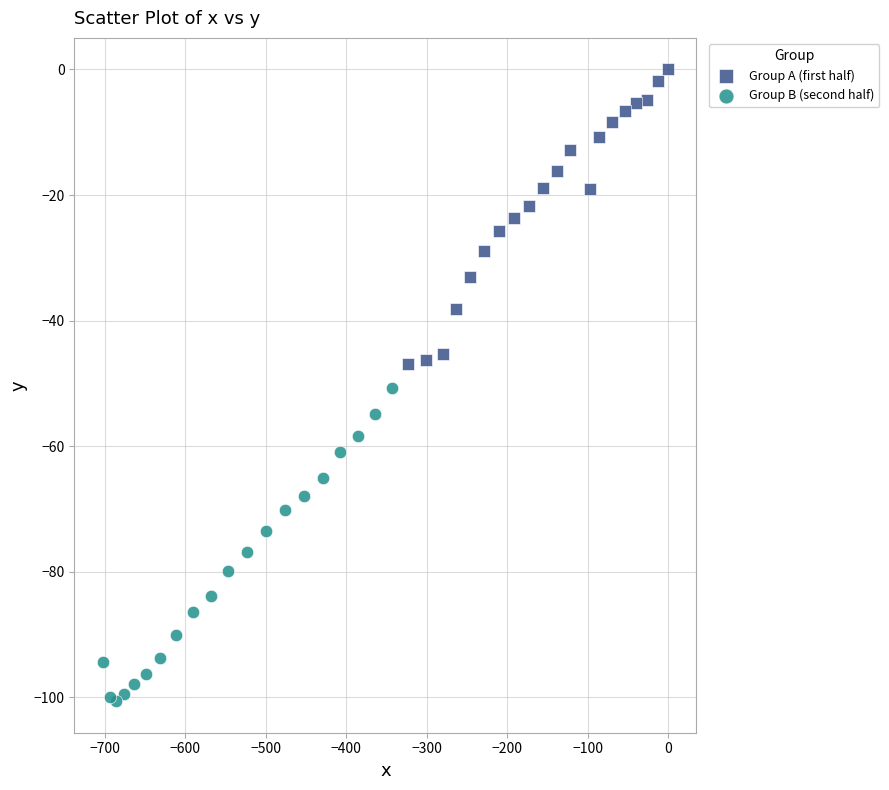

Which series has the widest spread of Y values?

Group B (second half)